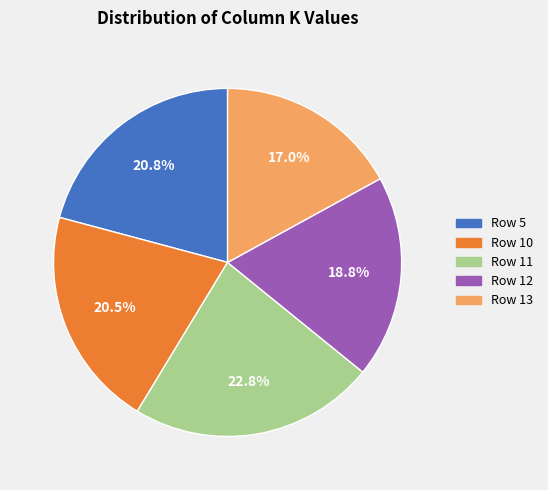

Does any single category account for the majority?

No